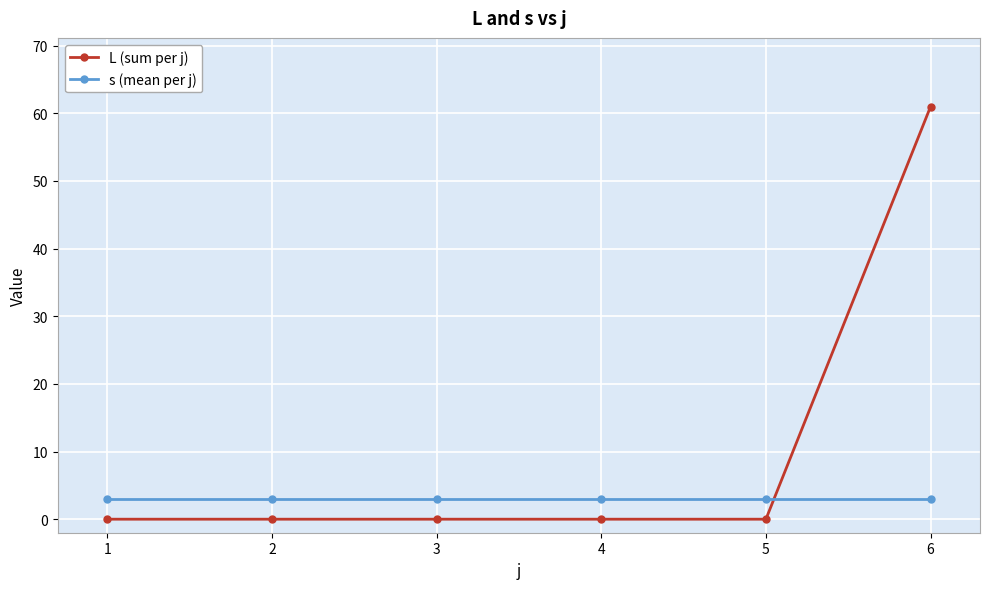

At which category does the chart reach its peak across all series?

6